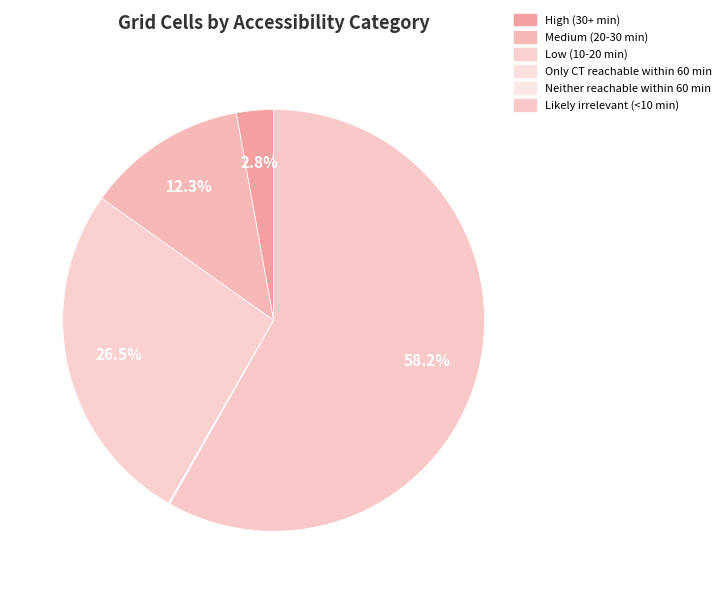

Is there any slice that represents more than half of the pie?

Yes